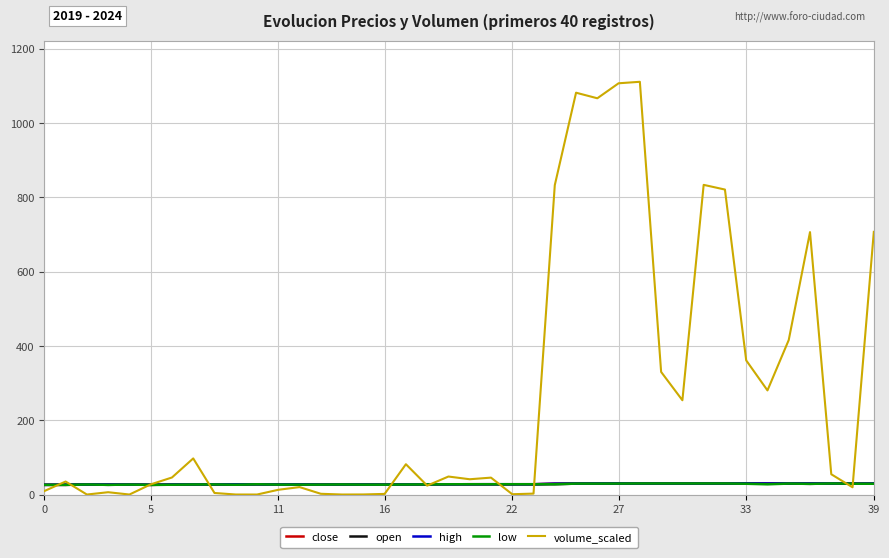

True or false: open and volume_scaled cross at least once.

True